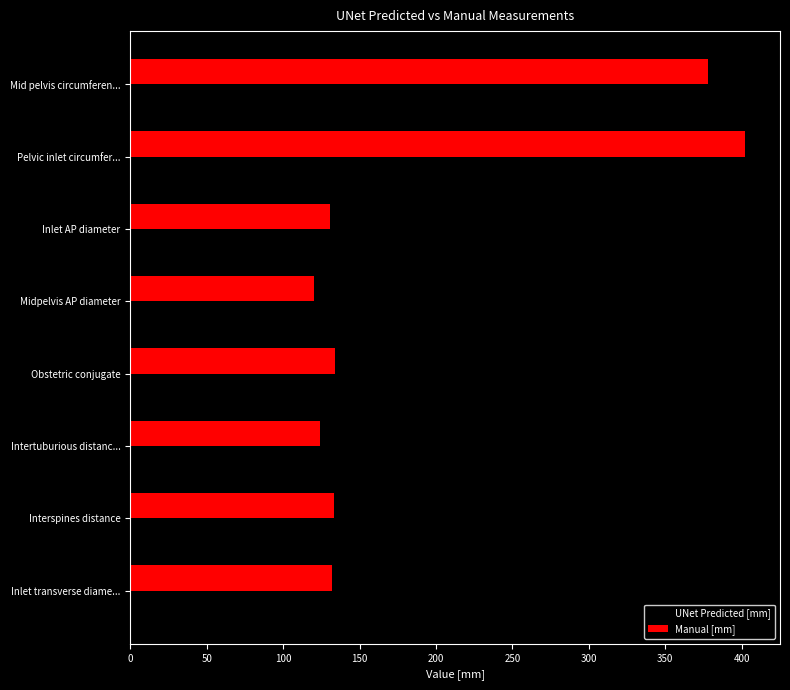

Is the value of Manual [mm] at Mid pelvis circumferen... greater than the value of UNet Predicted [mm] at Inlet AP diameter?

Yes